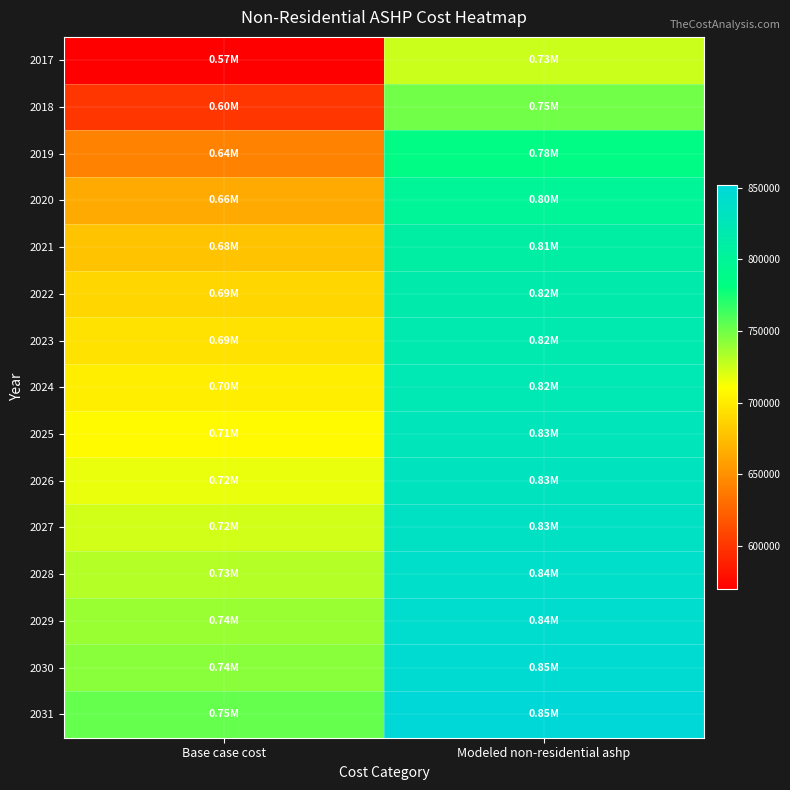

Which series has the widest spread of values?

2017